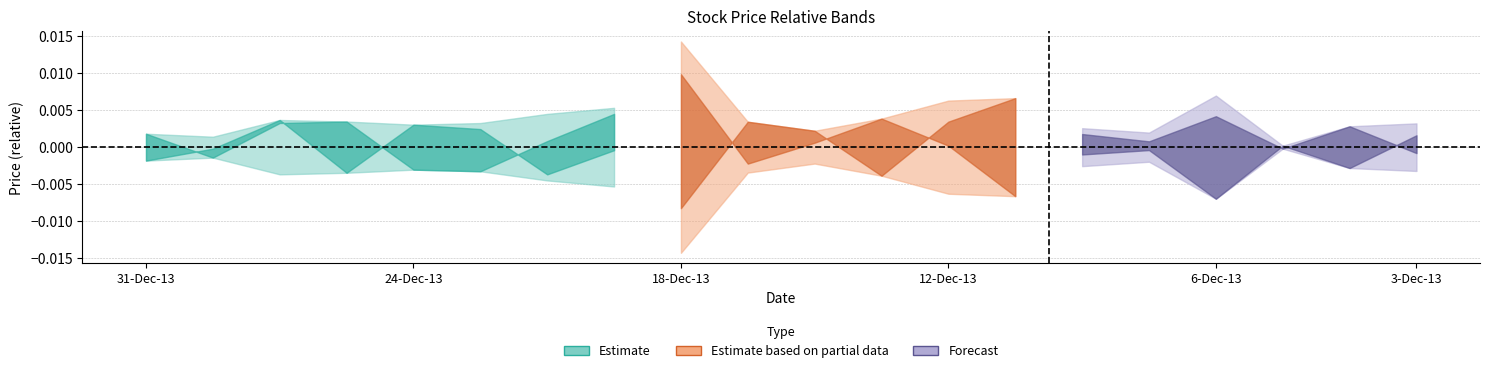

True or false: High has more than 1 interior local peaks.

True